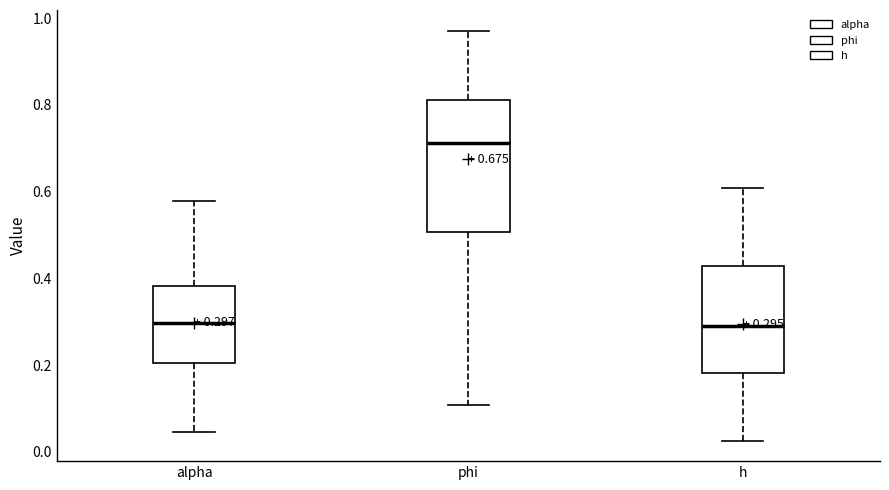

Which box is the tallest, from its lower edge to its upper edge?

phi